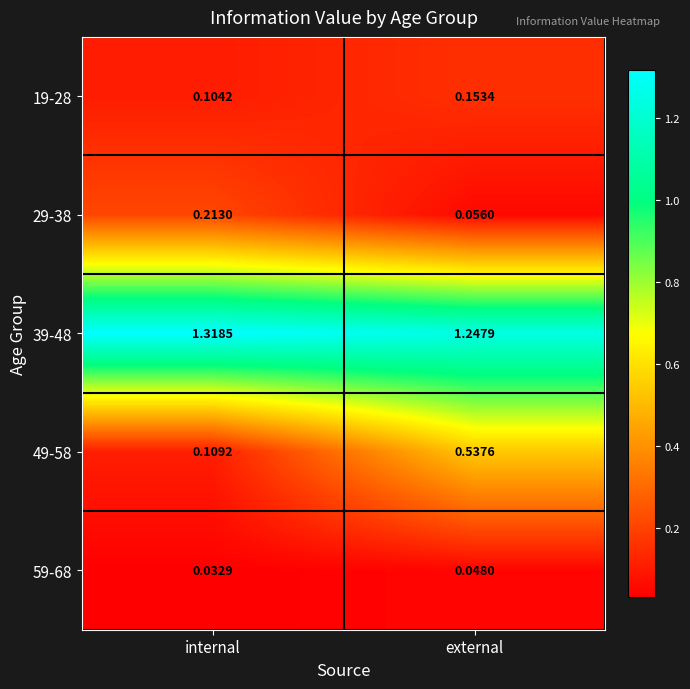

What is the total value across all series at external?

2.0